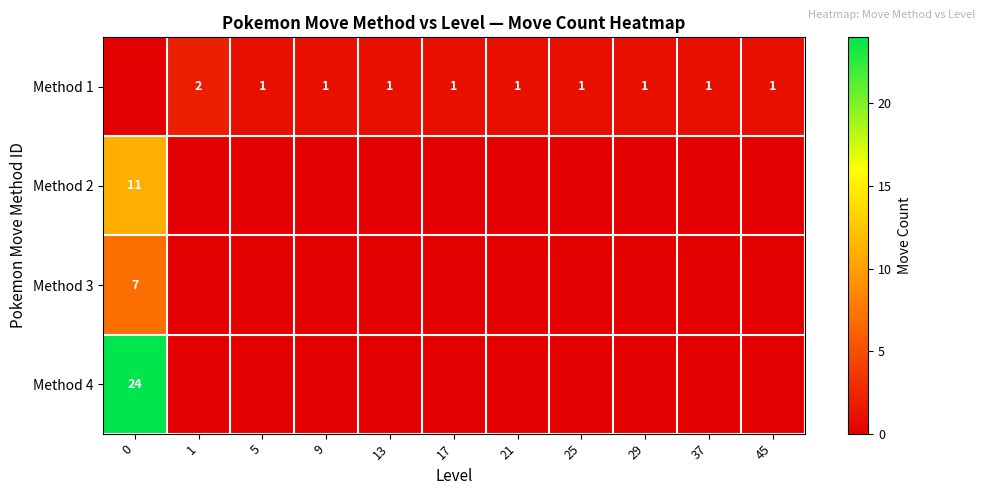

At how many categories does at least one series exceed 21?

1